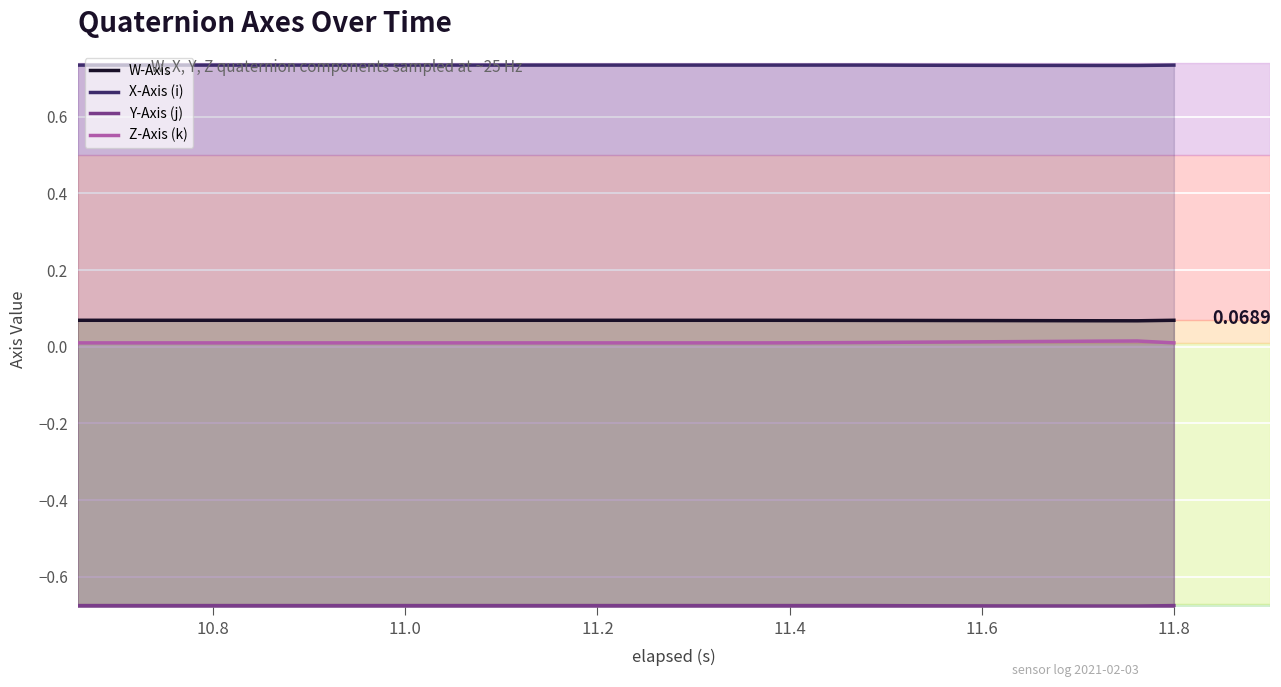

What is the lowest value of the W-Axis series?

0.1